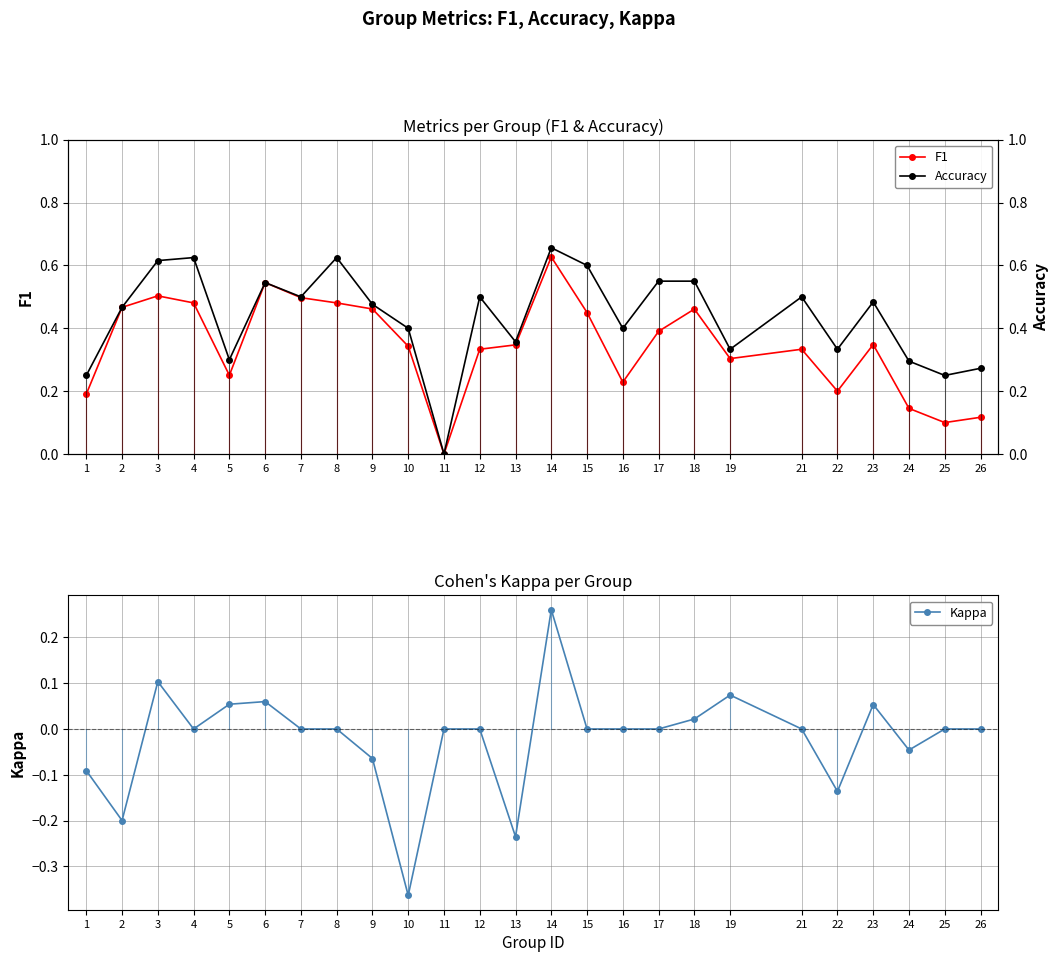

Reading left to right, list all the values displayed in this chart.

F1: 0.2	0.5	0.5	0.5	0.3	0.5	0.5	0.5	0.5	0.3	0.0	0.3	0.3	0.6	0.5	0.2	0.4	0.5	0.3	0.3	0.2	0.3	0.1	0.1	0.1
Accuracy: 0.2	0.5	0.6	0.6	0.3	0.5	0.5	0.6	0.5	0.4	0.0	0.5	0.4	0.7	0.6	0.4	0.6	0.6	0.3	0.5	0.3	0.5	0.3	0.2	0.3
Kappa: -0.1	-0.2	0.1	0.0	0.1	0.1	0.0	0.0	-0.1	-0.4	0.0	0.0	-0.2	0.3	0.0	0.0	0.0	0.0	0.1	0.0	-0.1	0.1	-0.0	0.0	0.0